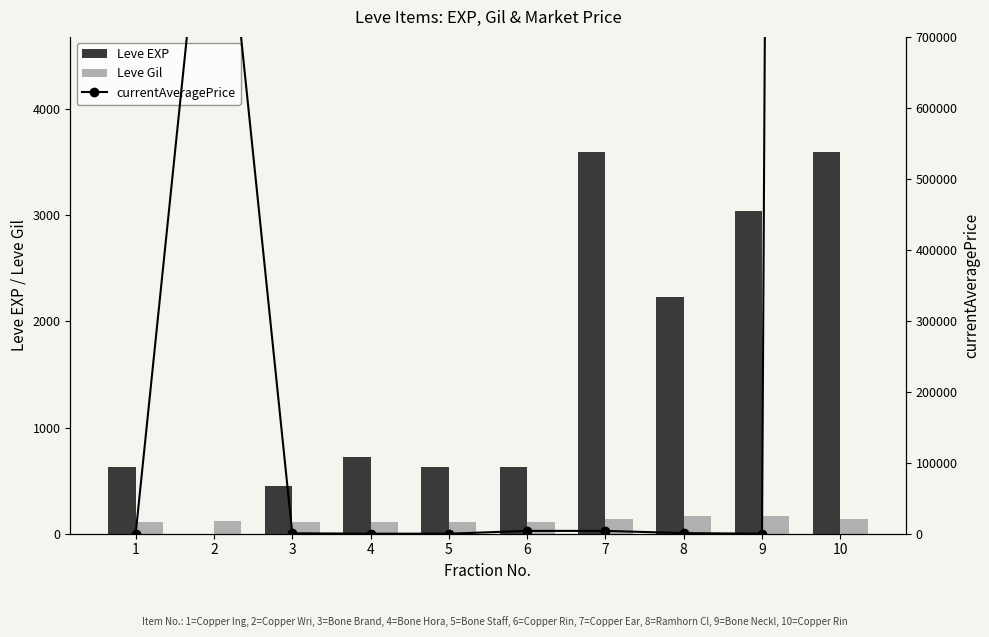

Which label corresponds to the largest value in the chart?

10